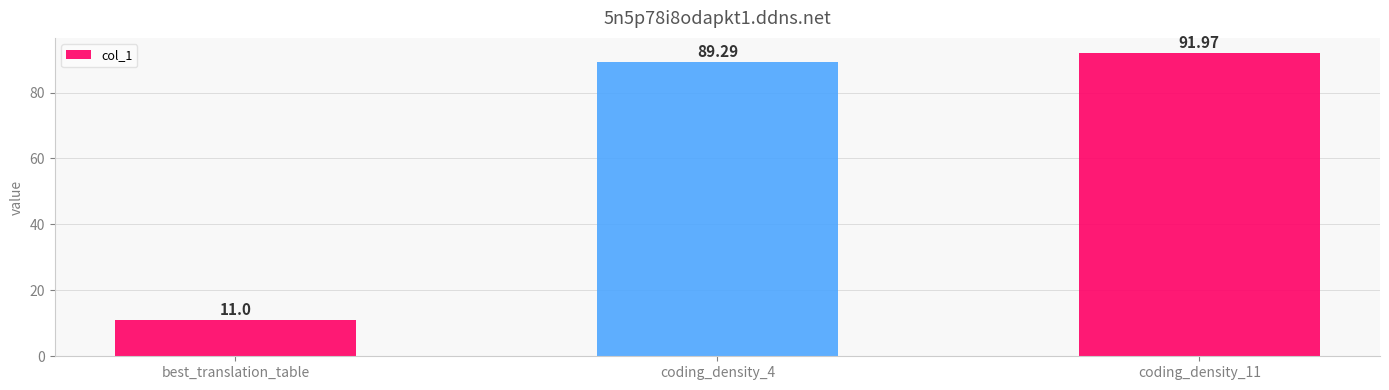

What is the smallest value displayed?

11.0